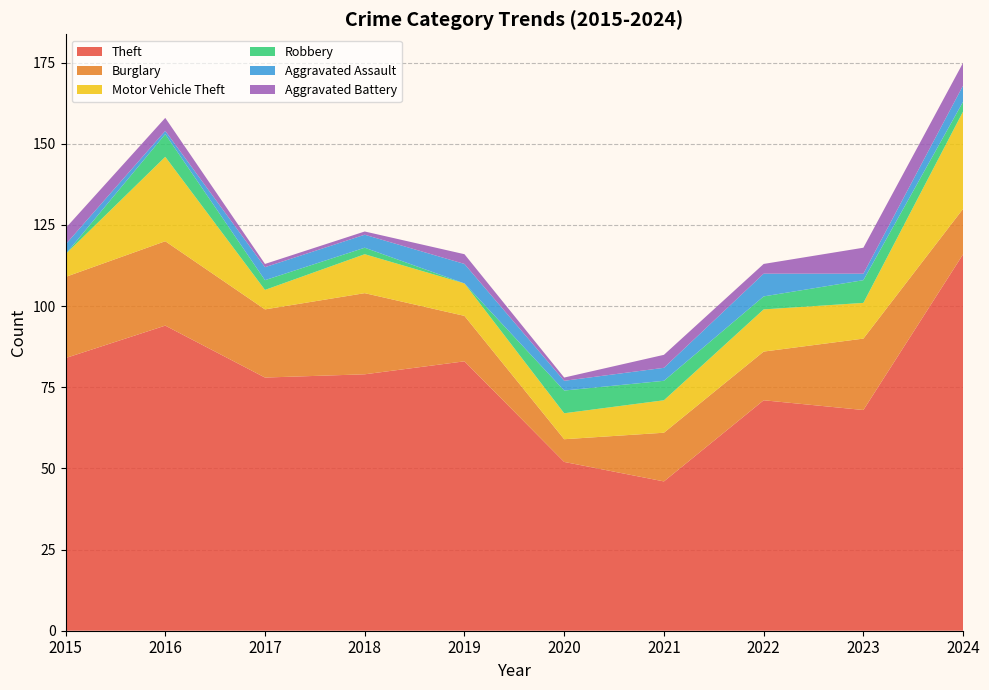

Reading left to right, what are all the values shown in this chart?

Theft: 84	94	78	79	83	52	46	71	68	116
Burglary: 25	26	21	25	14	7	15	15	22	14
Motor Vehicle Theft: 7	26	6	12	10	8	10	13	11	30
Robbery: 0	7	3	2	0	7	6	4	7	3
Aggravated Assault: 3	1	4	4	6	3	4	7	2	5
Aggravated Battery: 5	4	1	1	3	1	4	3	8	7